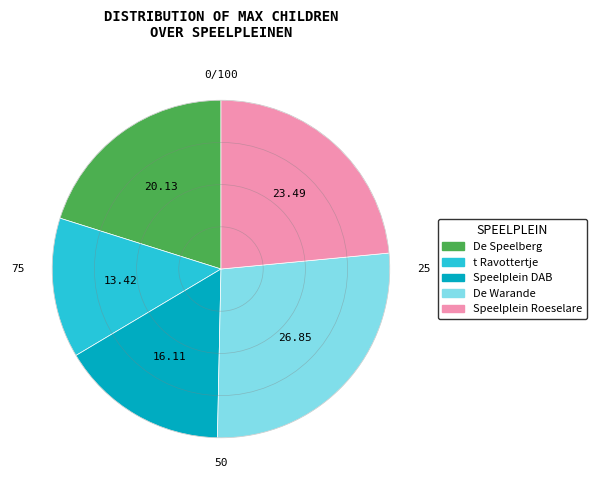

What is the largest slice in the pie chart?

De Warande